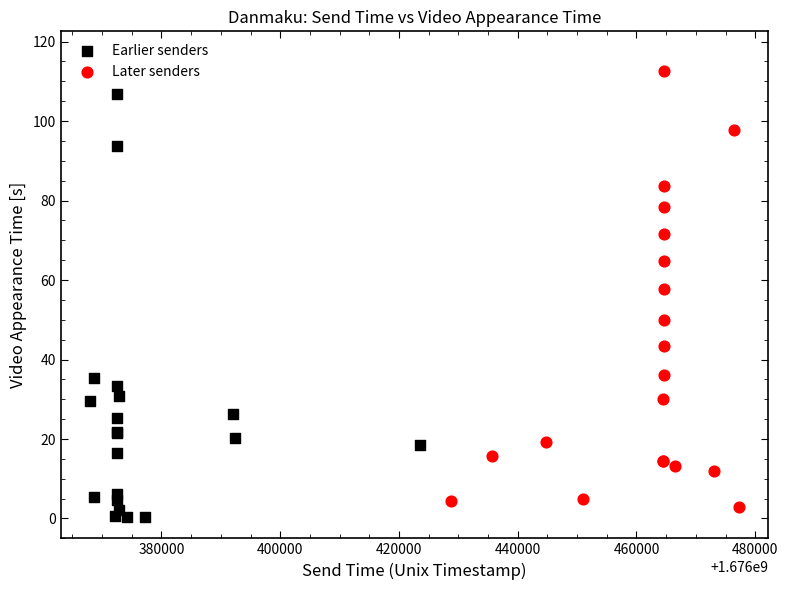

Which series has the widest spread of Y values?

Later senders